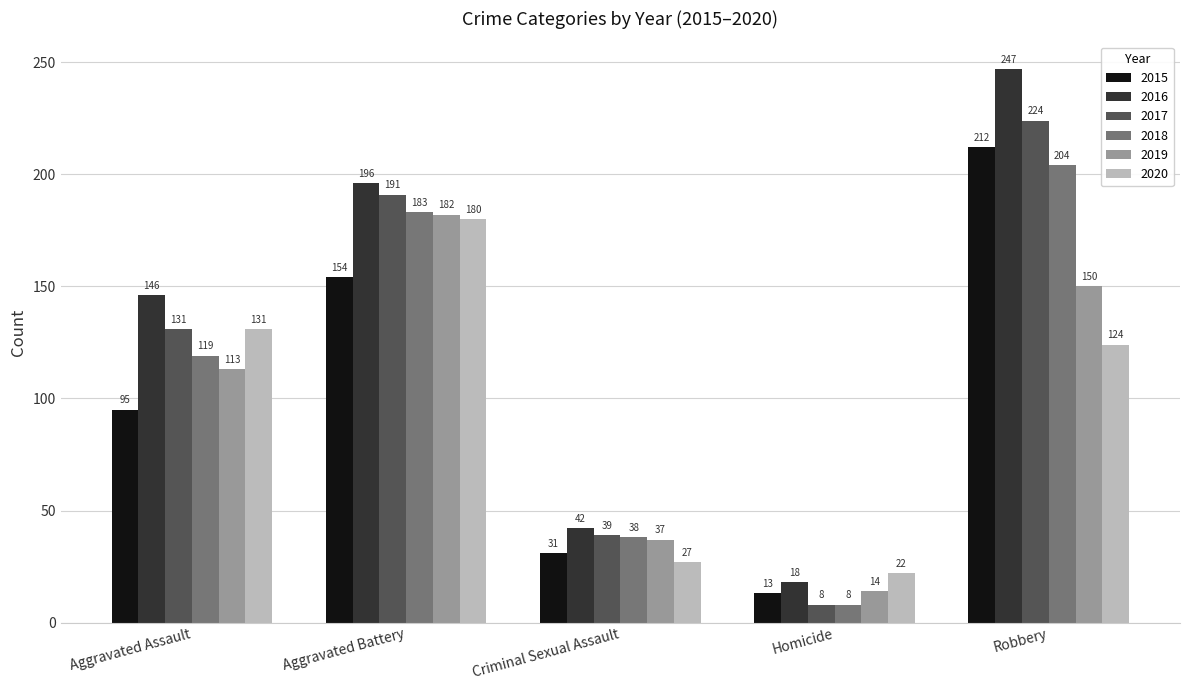

What is the difference between the 2018 values at Homicide and Aggravated Assault?

111